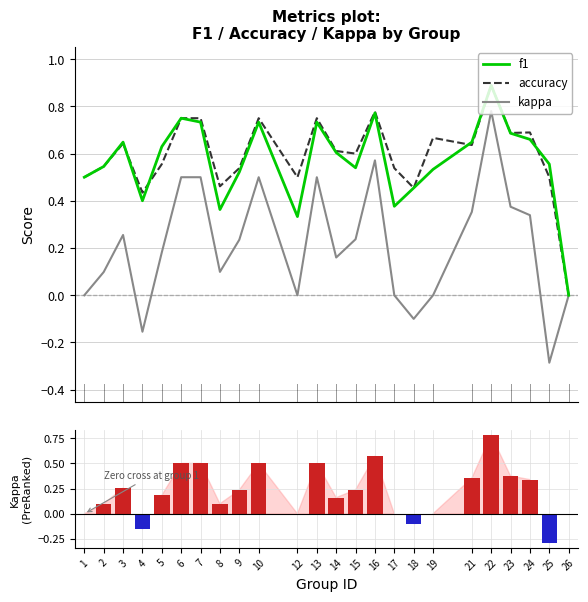

What are all the series names shown in the legend?

f1, accuracy, kappa